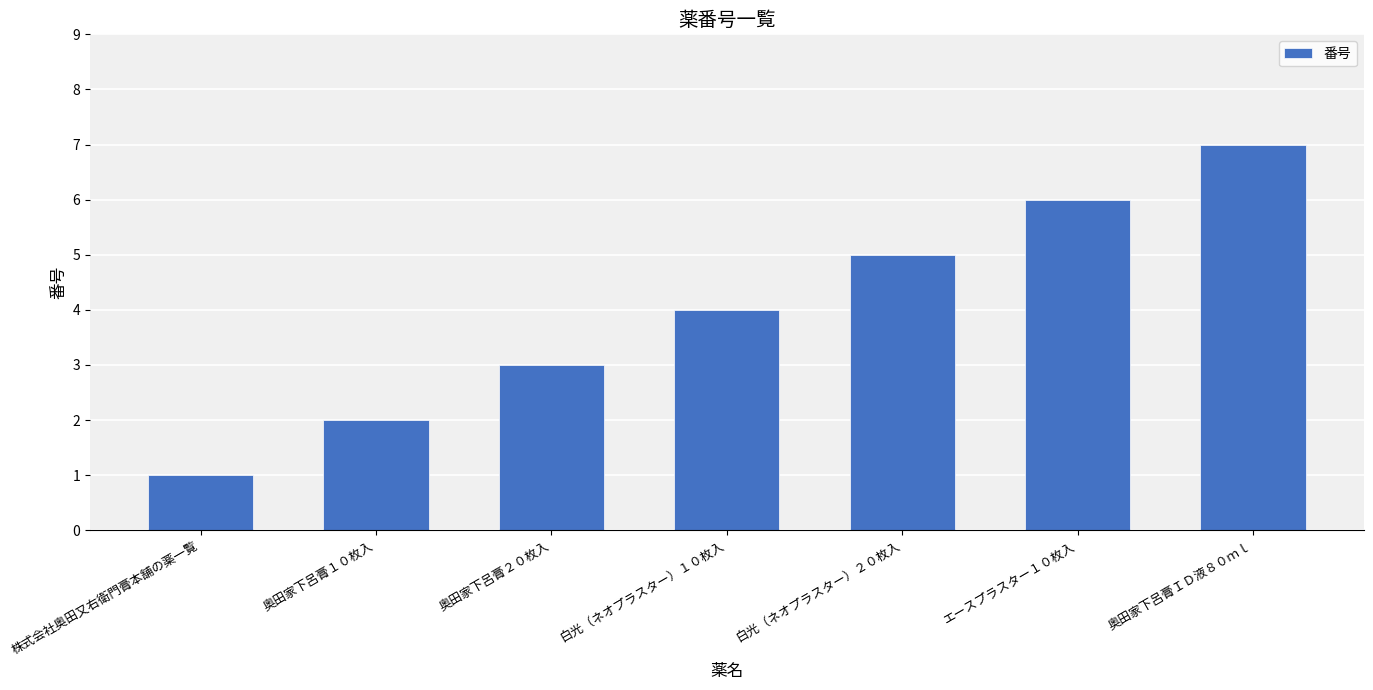

Rank the categories by value from lowest to highest.

株式会社奥田又右衛門膏本舗の薬一覧, 奥田家下呂膏１０枚入, 奥田家下呂膏２０枚入, 白光（ネオプラスター）１０枚入, 白光（ネオプラスター）２０枚入, エースプラスター１０枚入, 奥田家下呂膏ＩＤ液８０ｍｌ